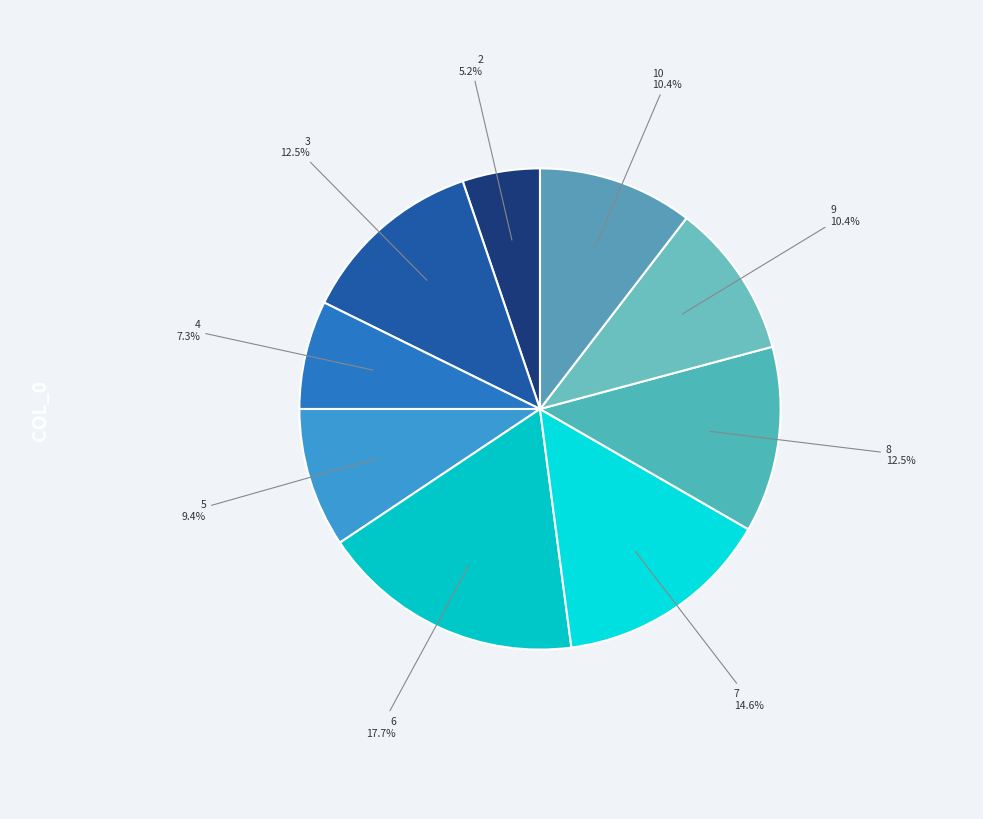

To the nearest percent, what is the average slice percentage?

11%